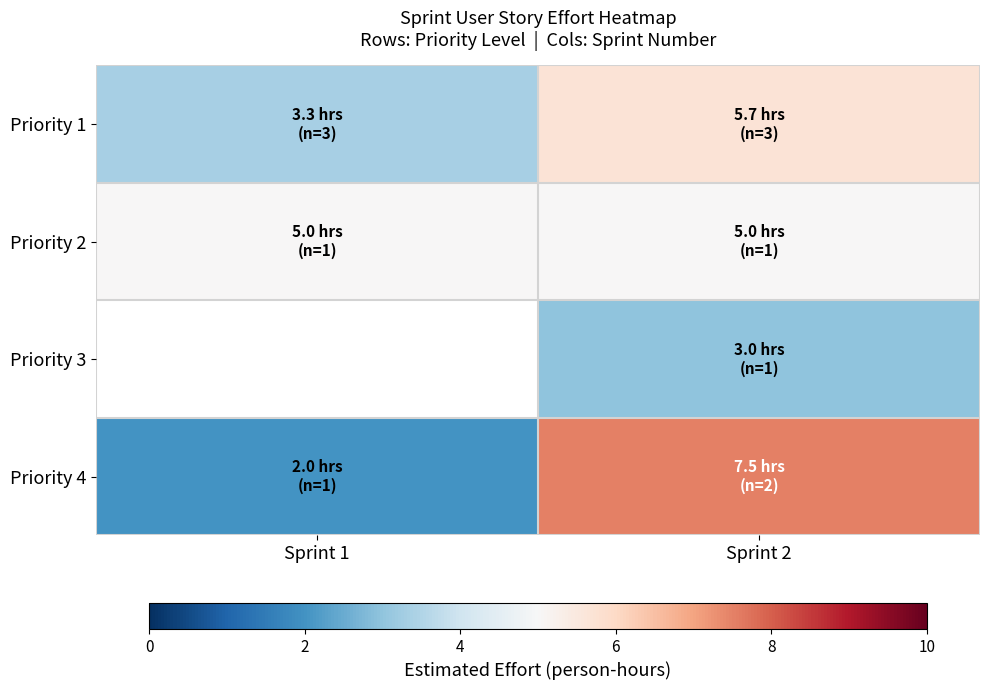

True or false: Priority 4 has a value of 2.0 at Sprint 1.

True